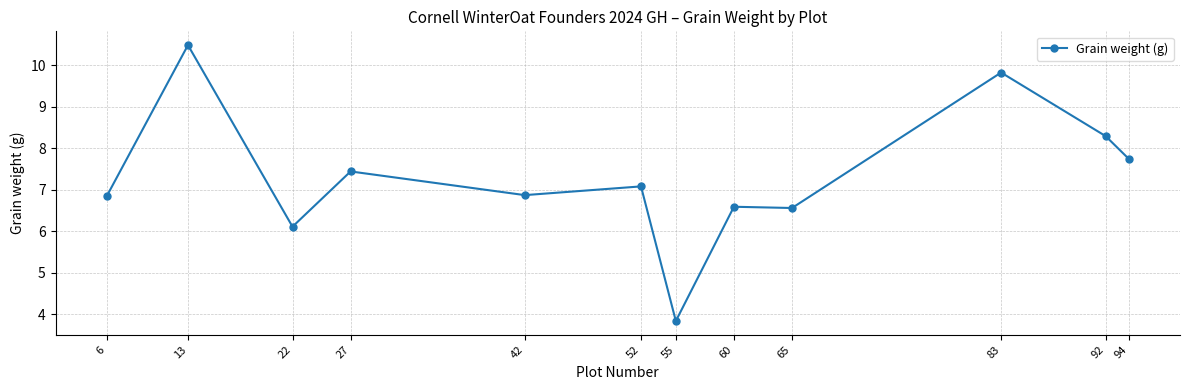

Which category has the highest value across all series?

13